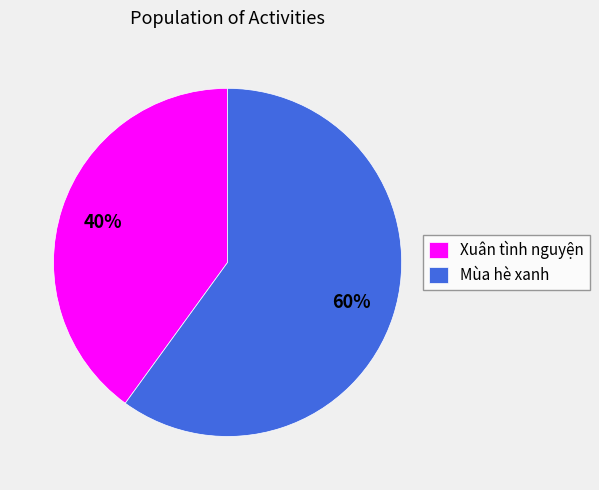

Approximately how many times larger is the value at Mùa hè xanh compared to Xuân tình nguyện?

1.5